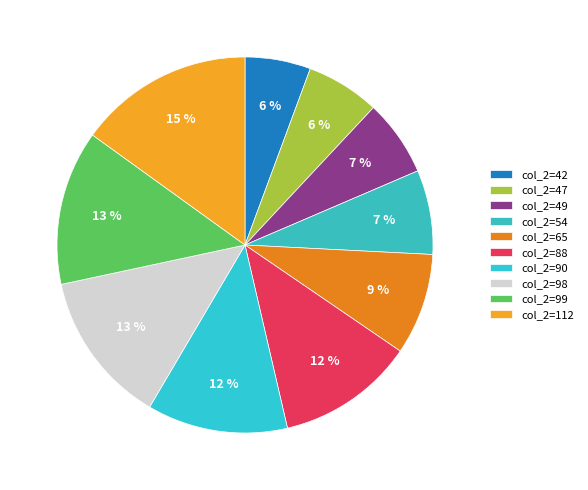

Is there a majority slice in this chart?

No